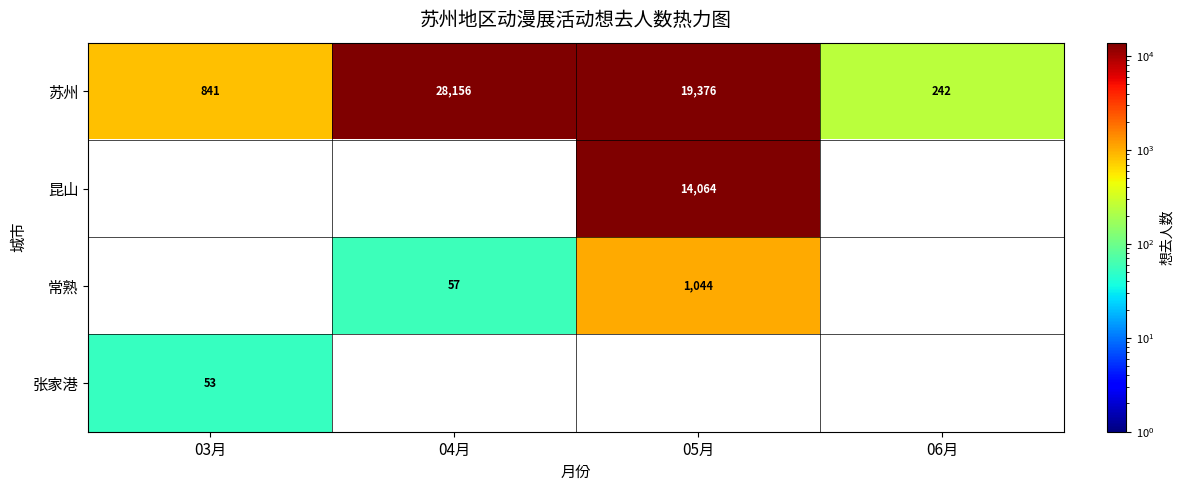

True or false: 张家港 has a value of 95.2 at 03月.

False